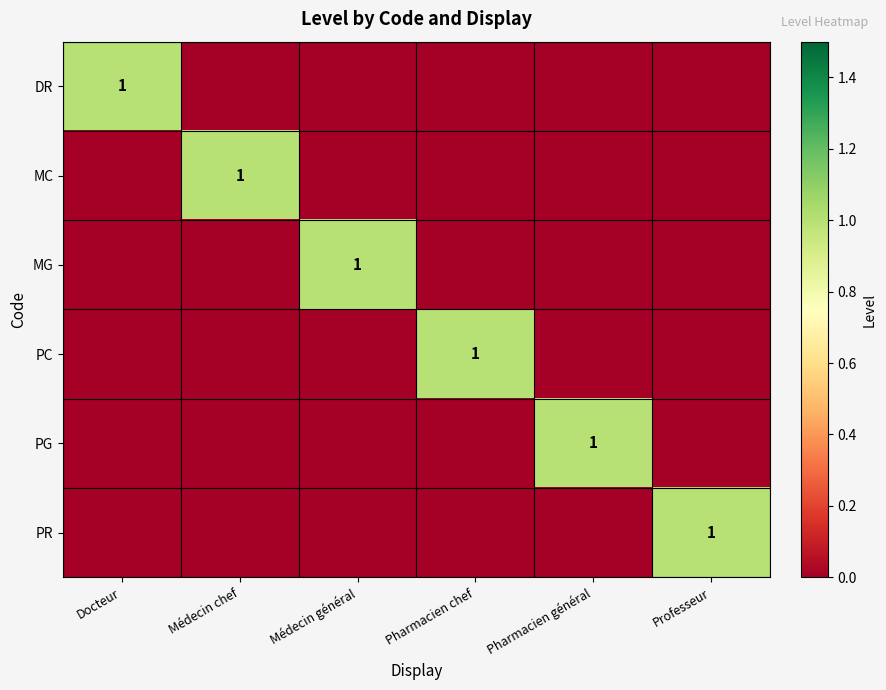

Rank the series at Pharmacien général from lowest to highest value.

DR, MC, MG, PC, PR, PG